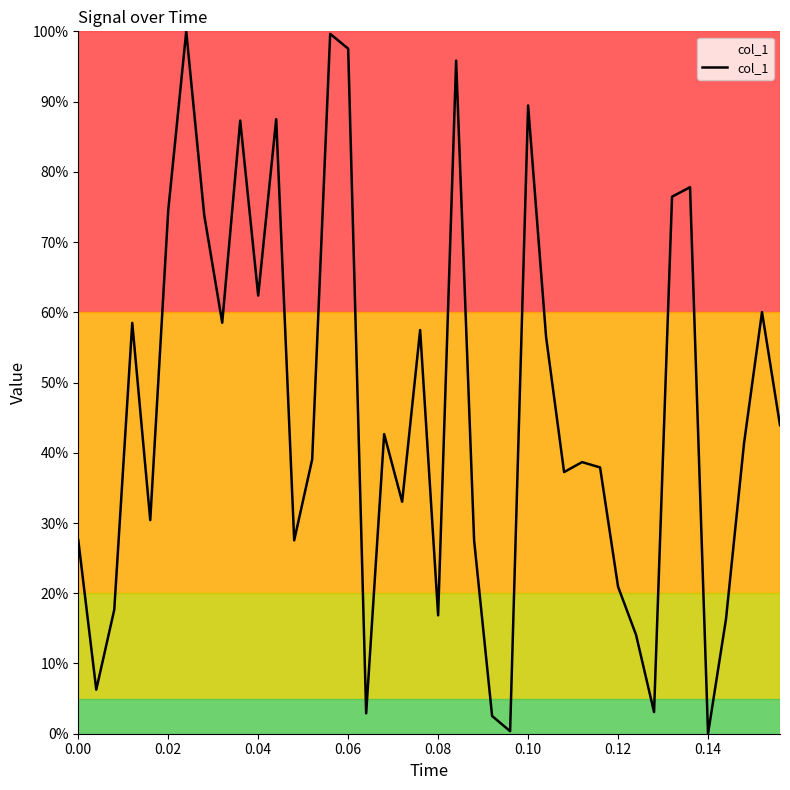

What is the difference between the maximum and minimum values?

100.0